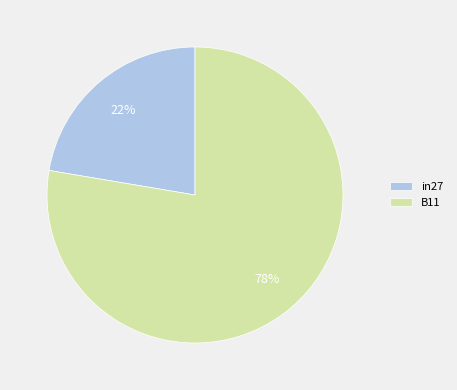

Count the number of slices in the pie.

2